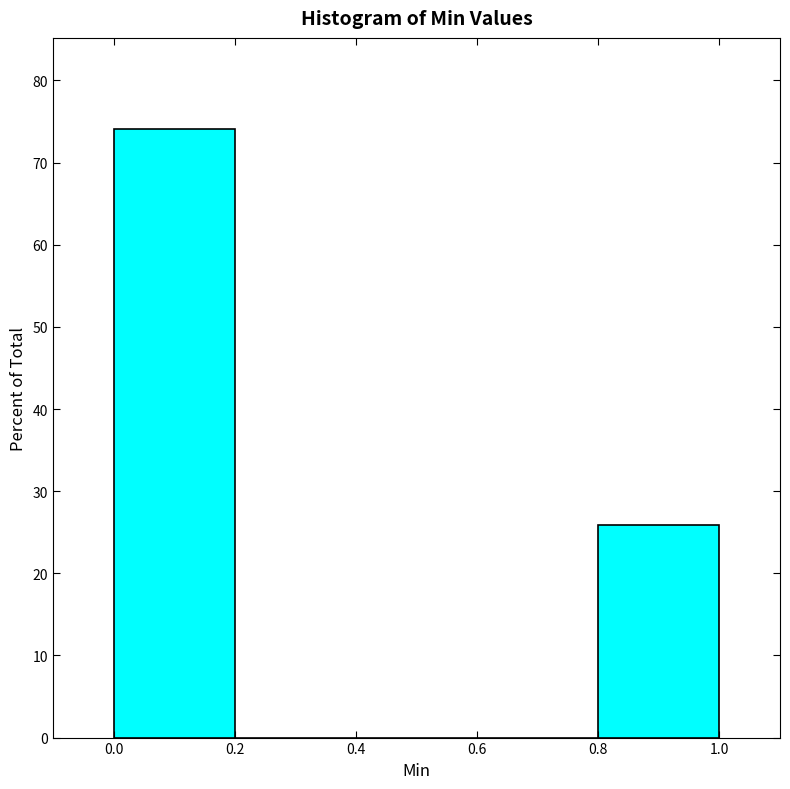

Which range on the x-axis has the tallest bar?

0.0 to 0.2